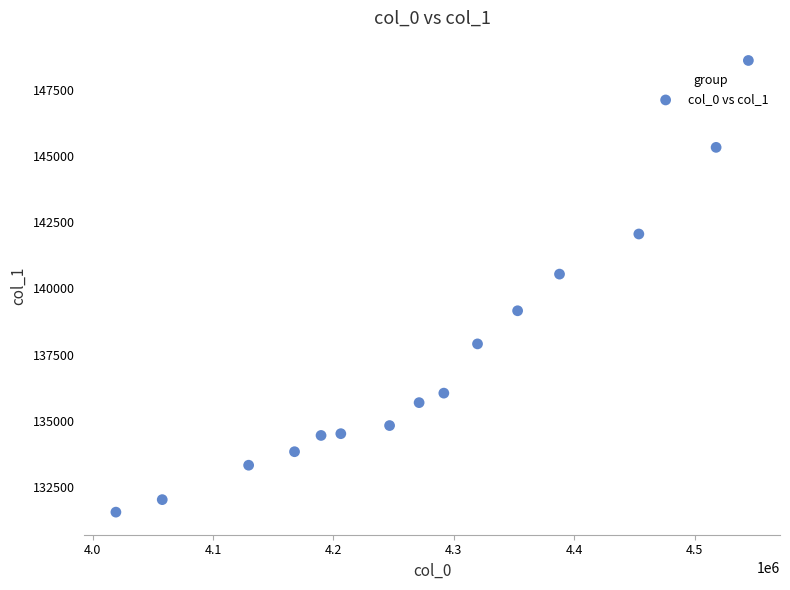

What is the range of X values (max minus min)?

525203.1